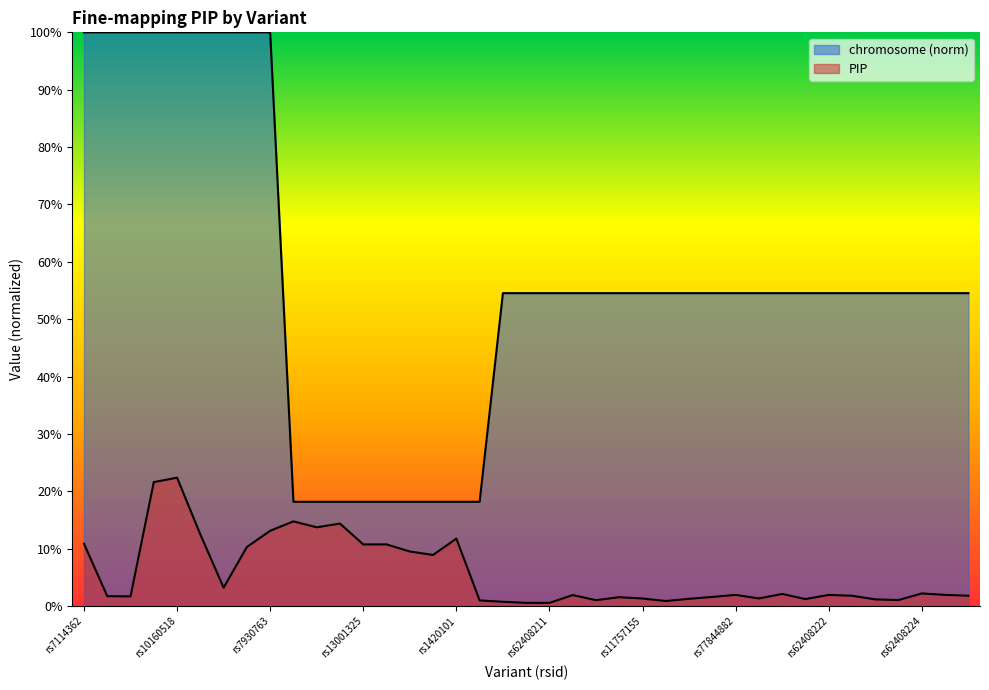

At which category does the chart reach its peak across all series?

rs7114362